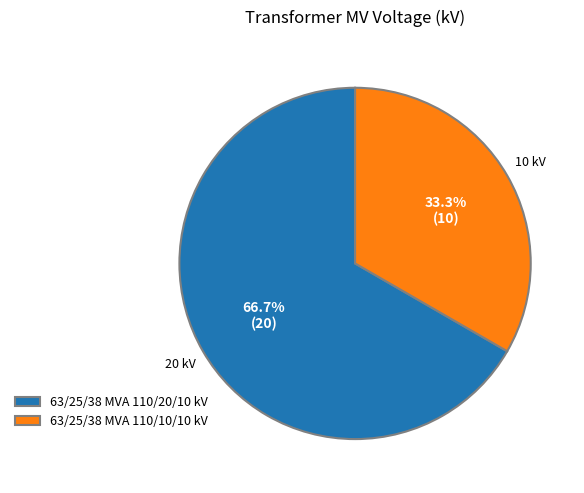

Which slice is the largest?

63/25/38 MVA 110/20/10 kV